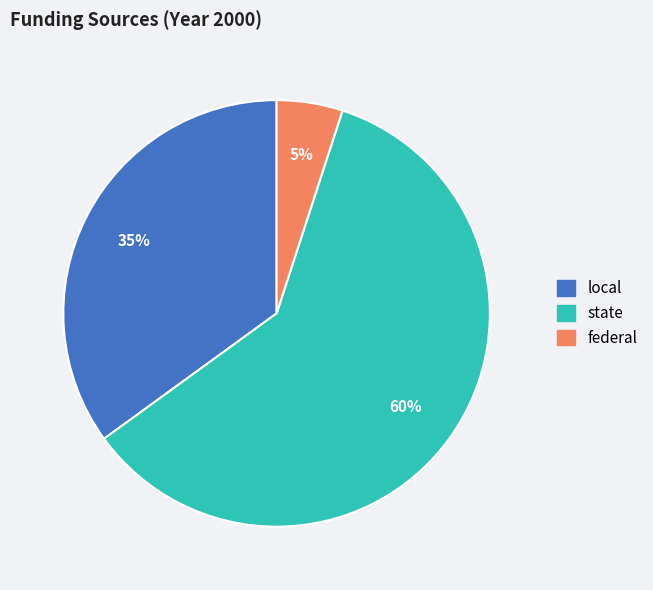

To the nearest percent, what is the average slice percentage?

33%